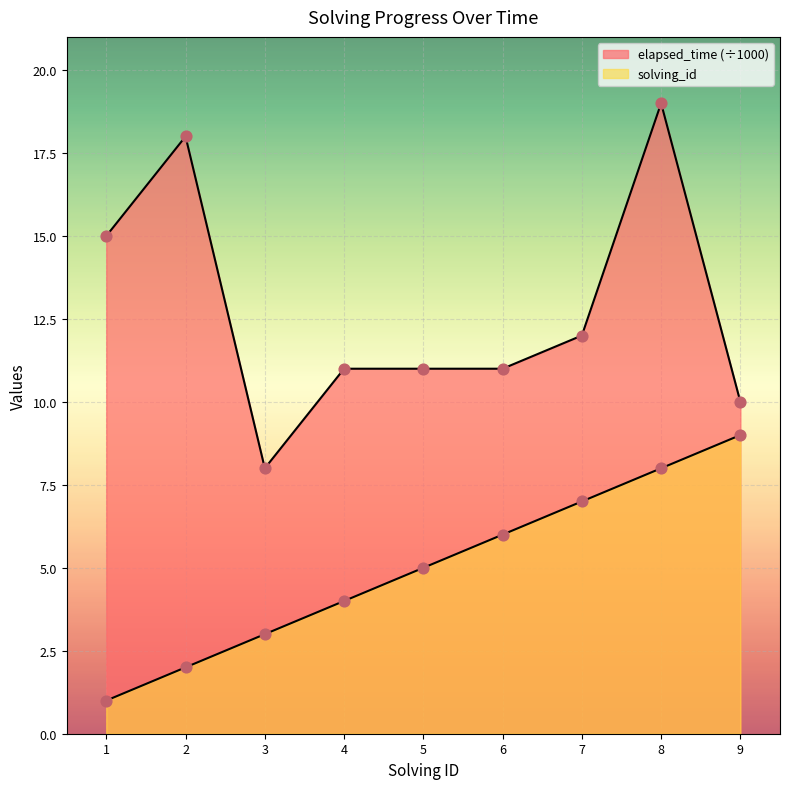

Which series has the largest Y range (max minus min)?

elapsed_time